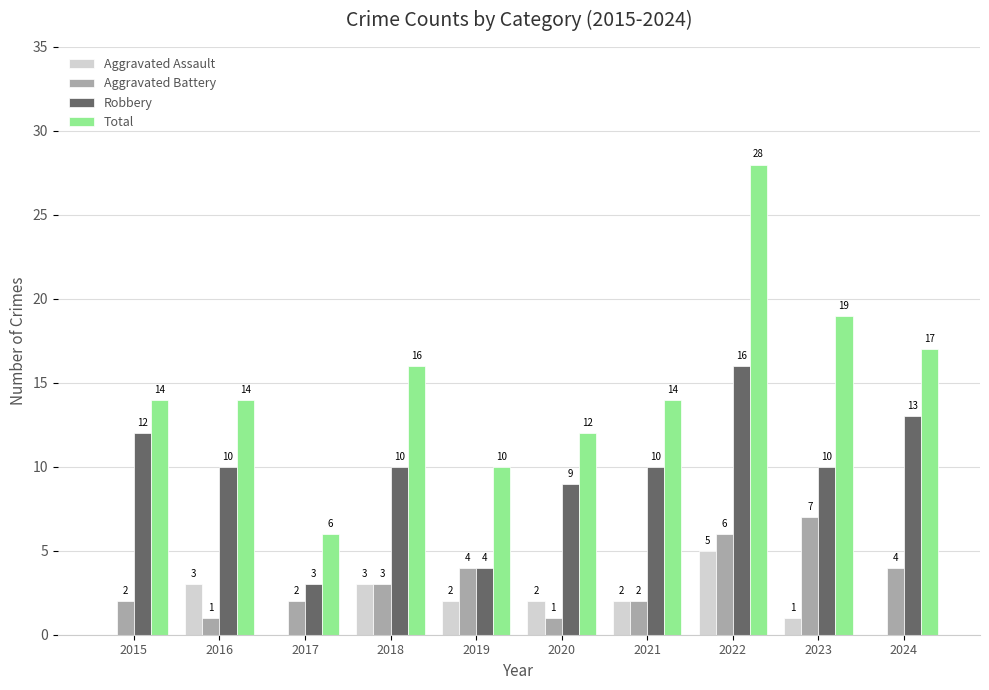

The Aggravated Battery series shows 5 at 2018. True or false?

False